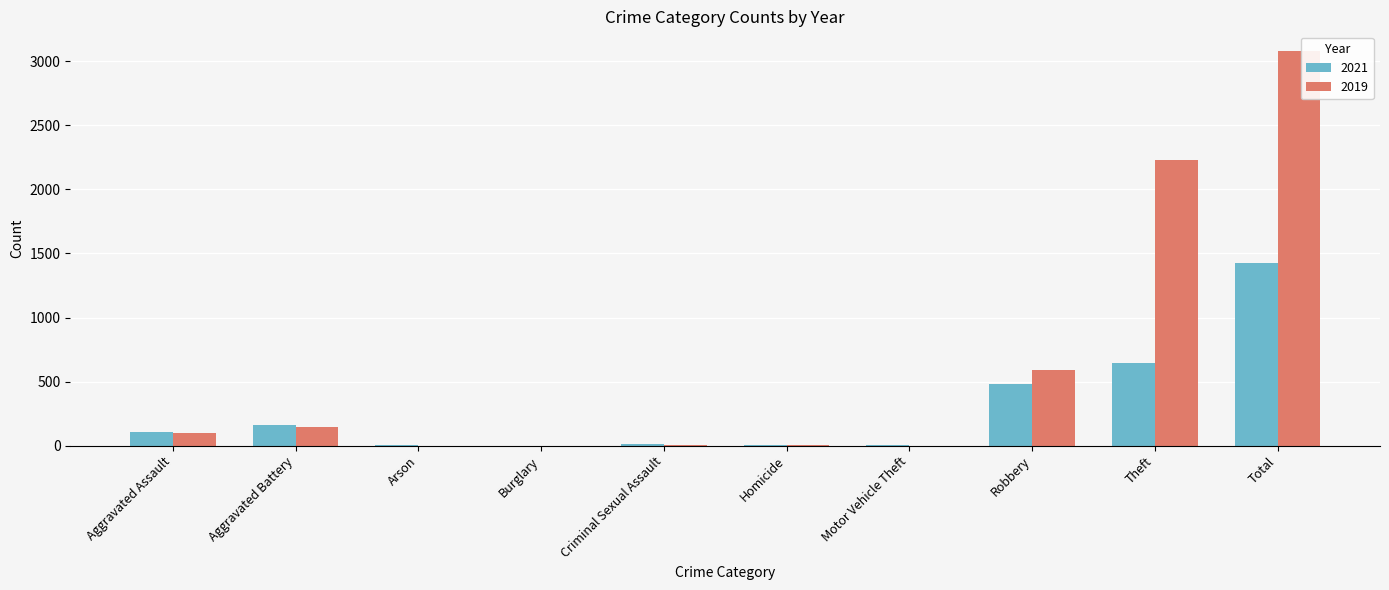

What is the average value of the 2021 series?

284